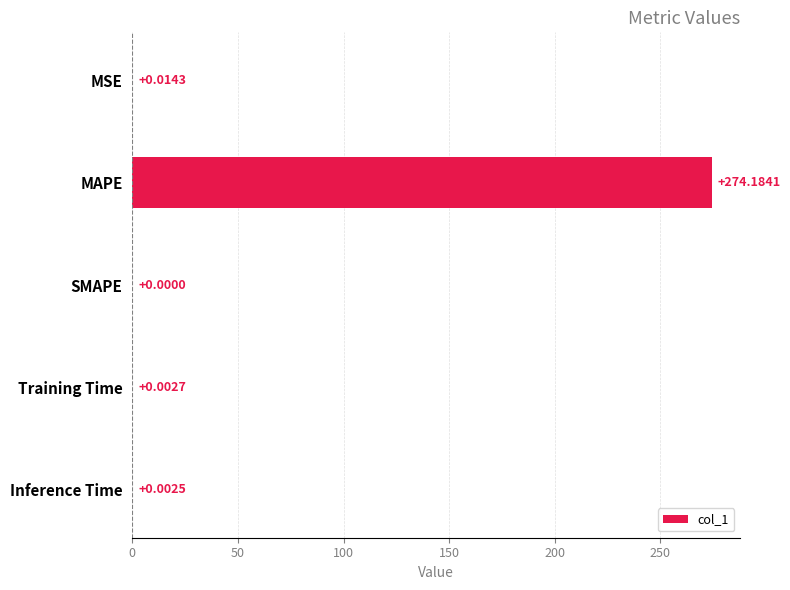

How many distinct data groups are displayed?

1